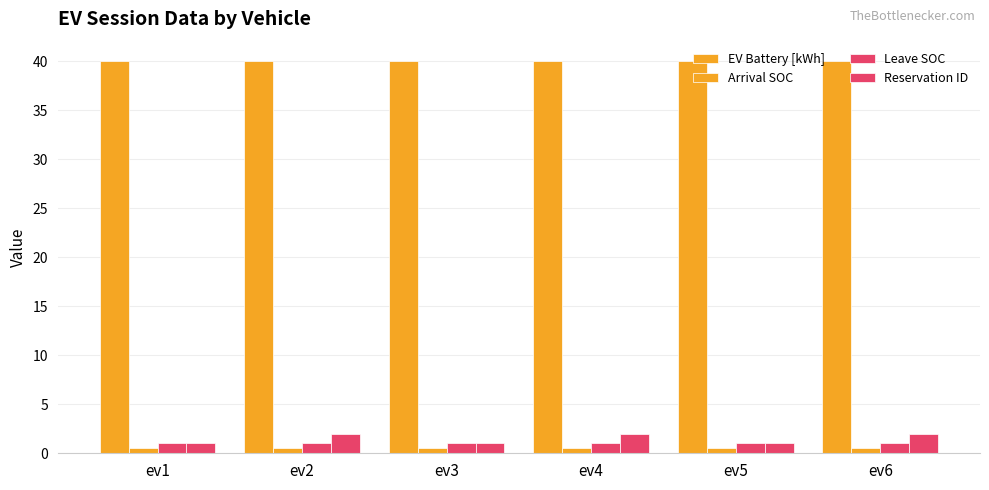

True or false: Leave SOC has a value of 1.6 at ev1.

False